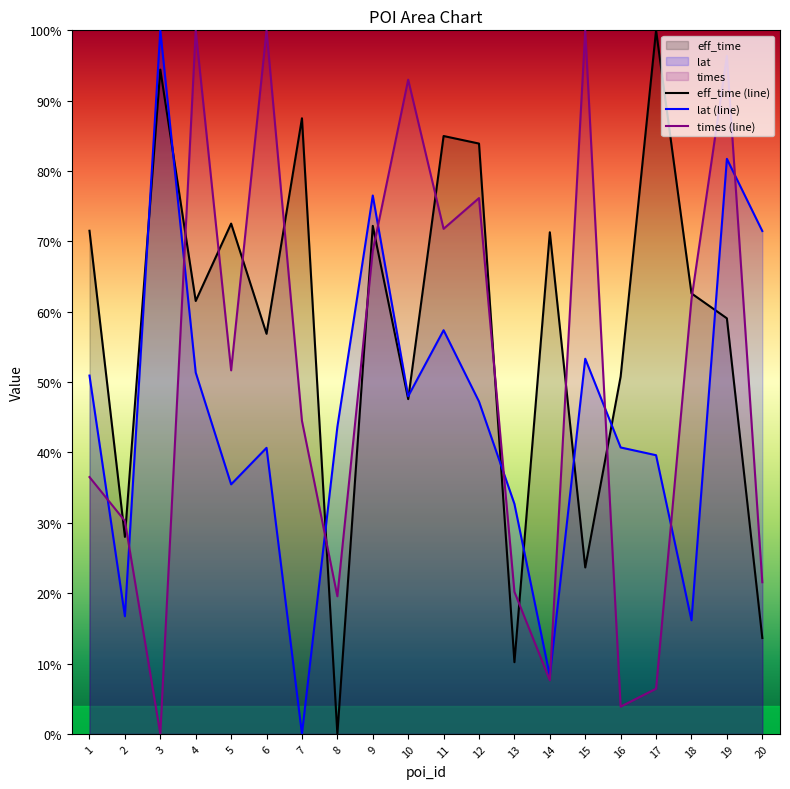

What is the highest value of the lat (line) series?

1.0